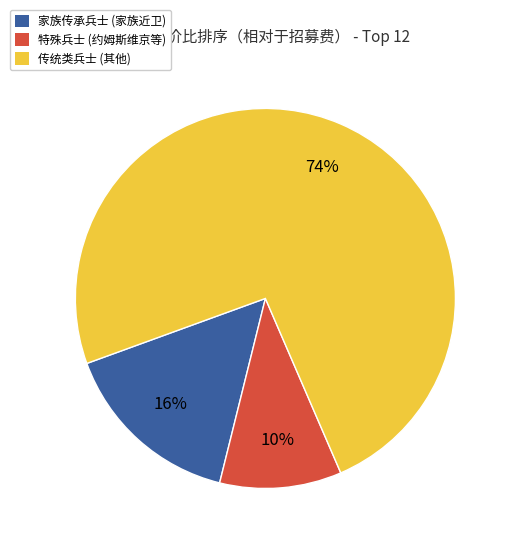

Between 传统类兵士 (其他) and 家族传承兵士 (家族近卫), which is larger?

传统类兵士 (其他)